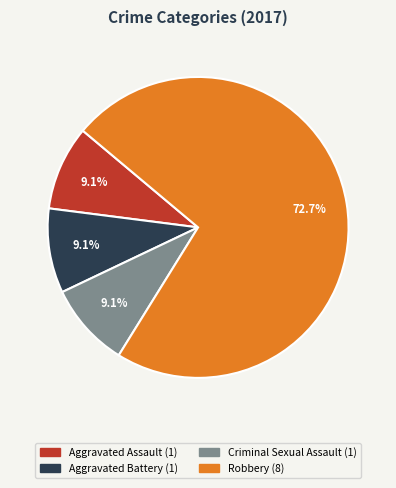

What is the largest slice in the pie chart?

Robbery